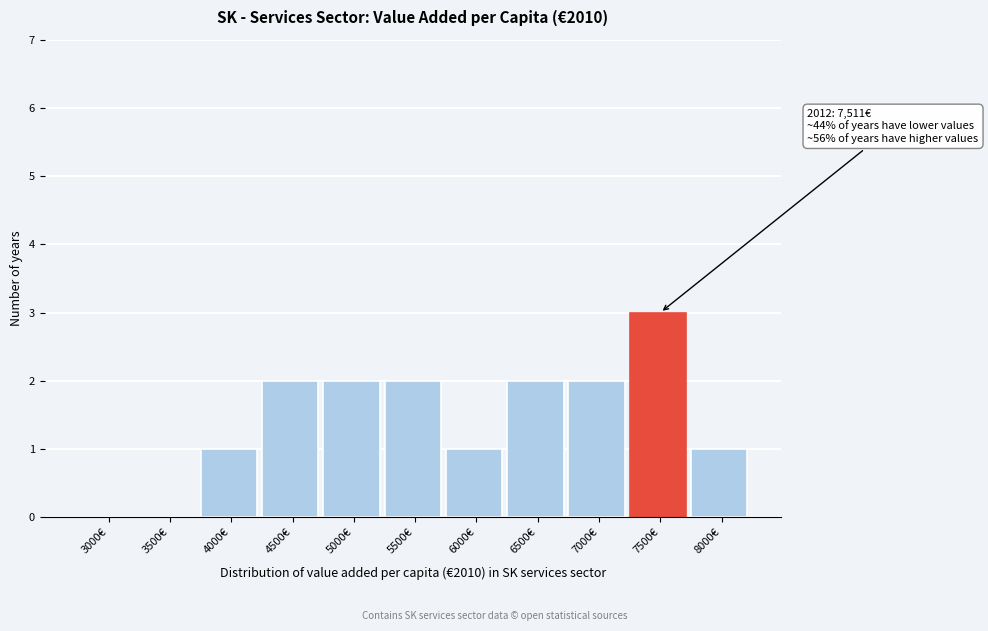

Reading left to right, transcribe all the data shown in this chart.

3000€=0	3500€=0	4000€=1	4500€=2	5000€=2	5500€=2	6000€=1	6500€=2	7000€=2	7500€=3	8000€=1